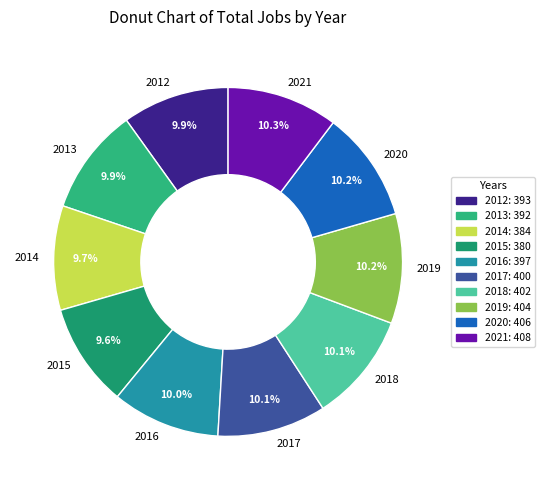

Is it true that 2012 is 10% of the pie?

True